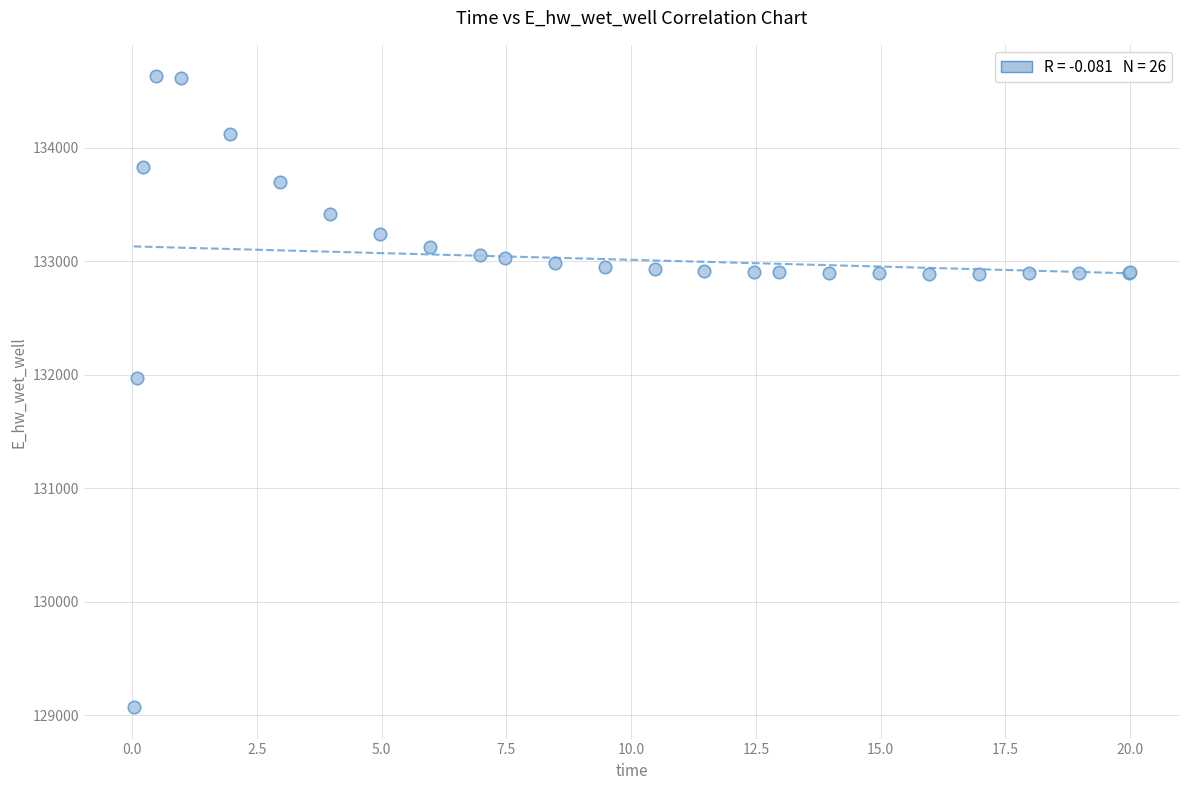

What Y value in the scatter plot is closest to 131849?

131969.9